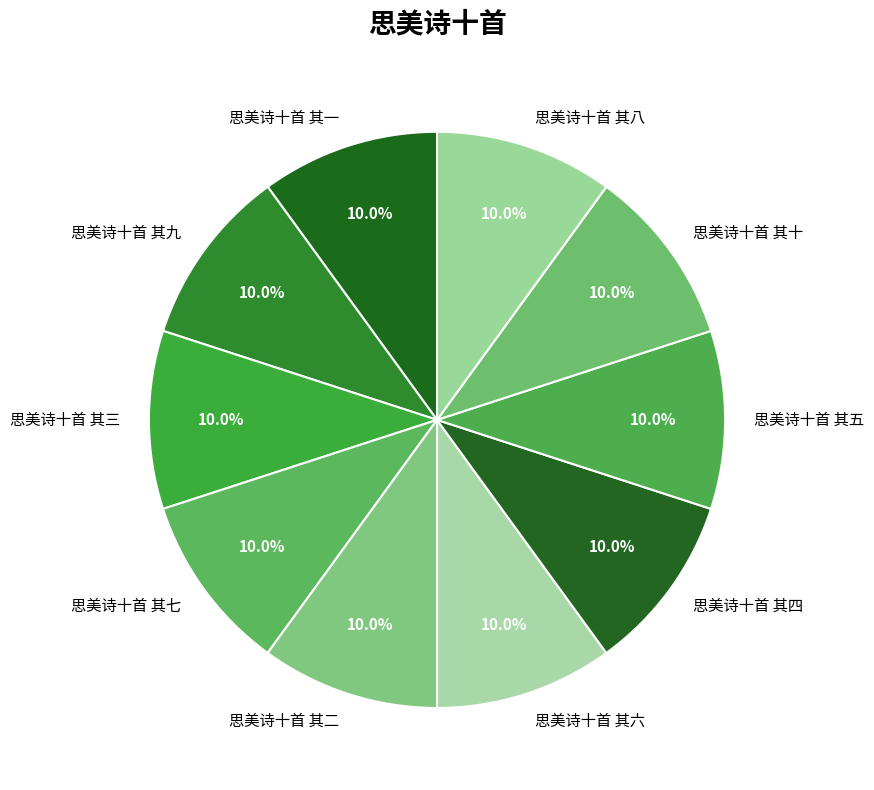

What portion of the pie excludes 思美诗十首 其七?

90.0%